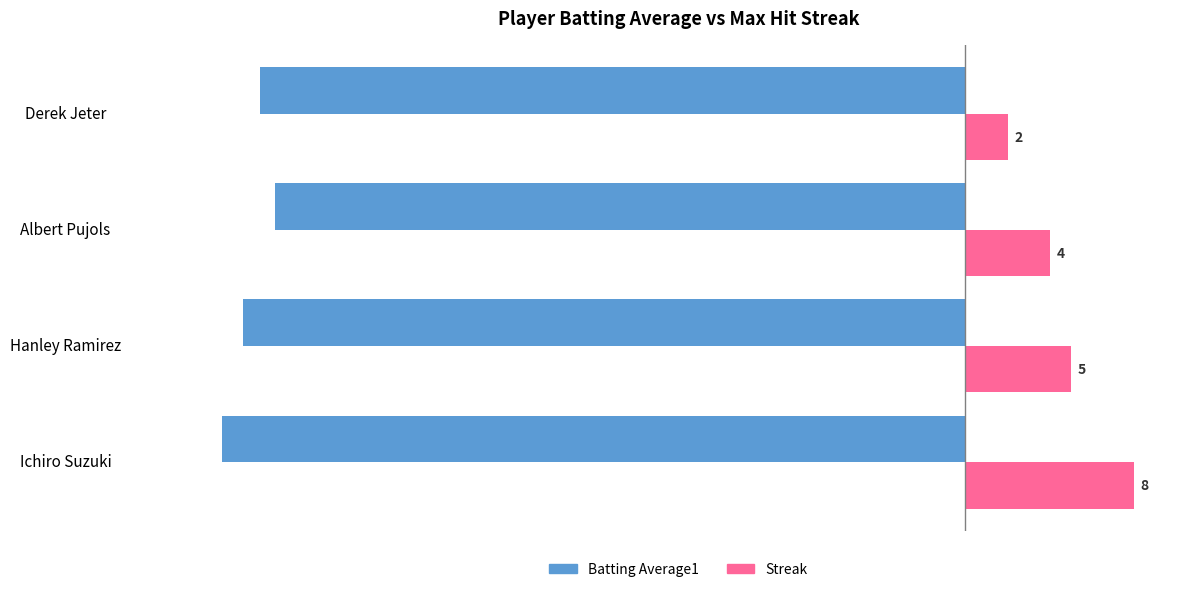

Which series has the largest range (max minus min)?

Streak